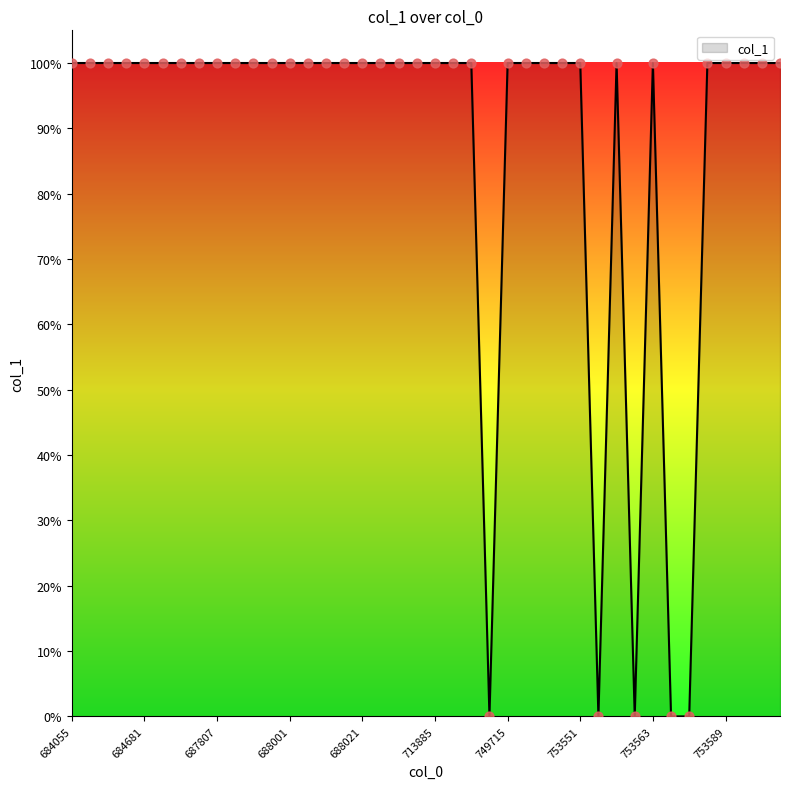

Does the chart have visible grid lines?

No